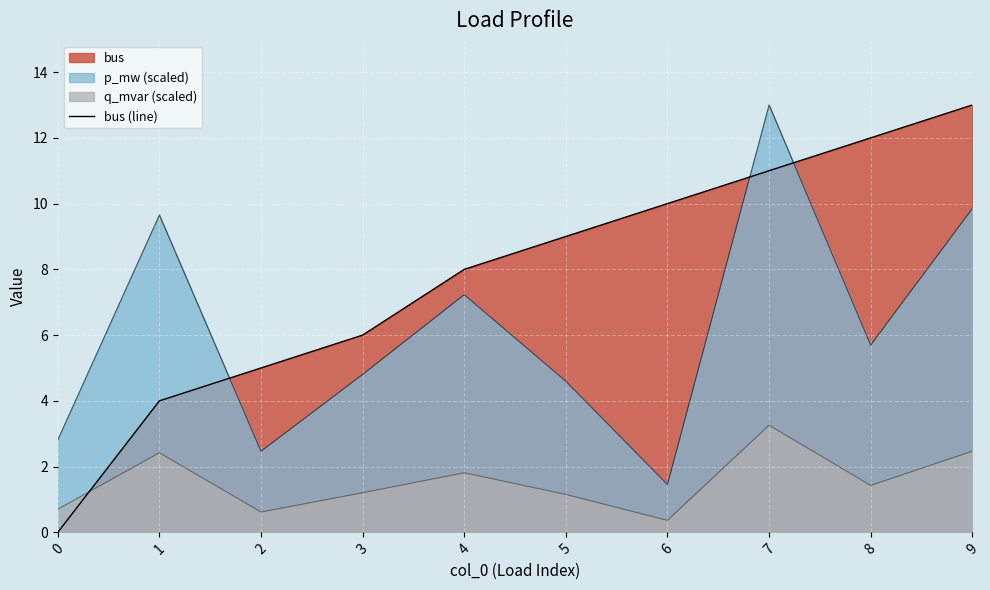

The chart shows a value of 0 at 0. True or false?

True